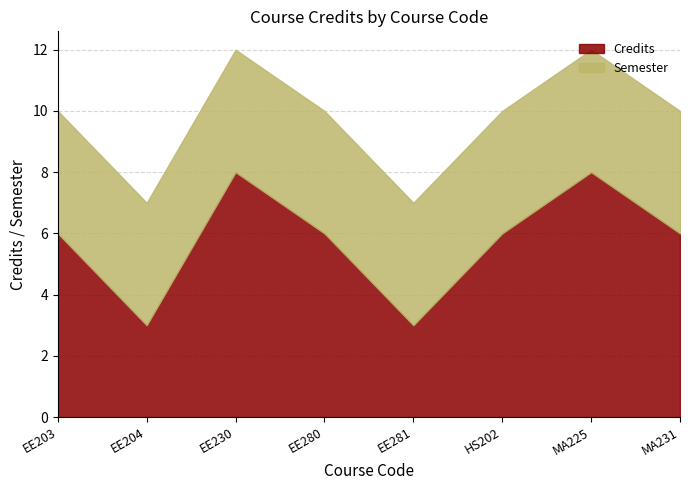

At how many categories does at least one series exceed 5?

6